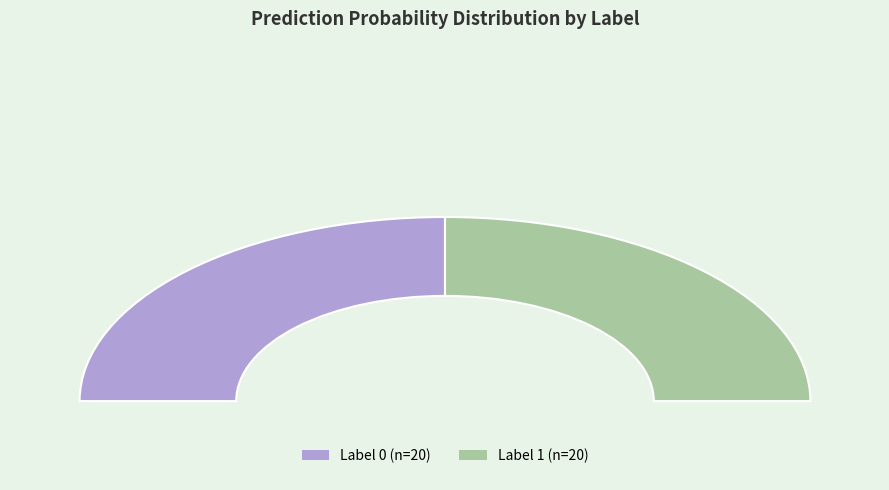

Is label_0 the majority of the pie?

Yes